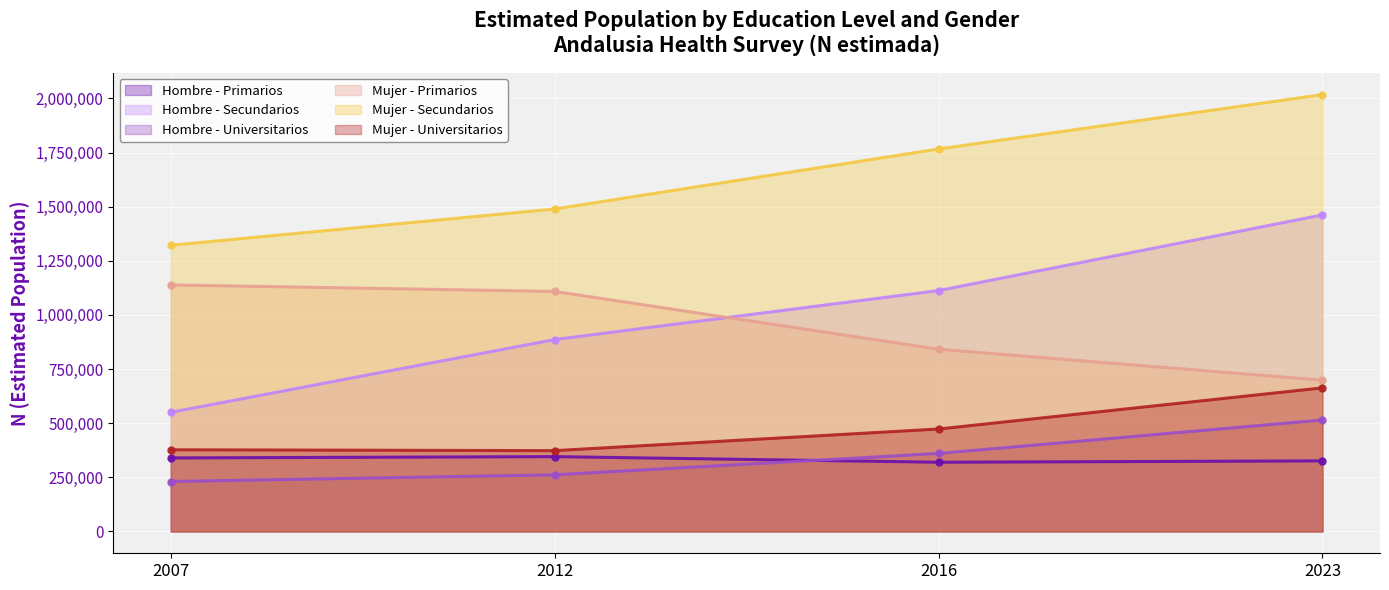

Which has a higher value, 2012 or 2007?

2012